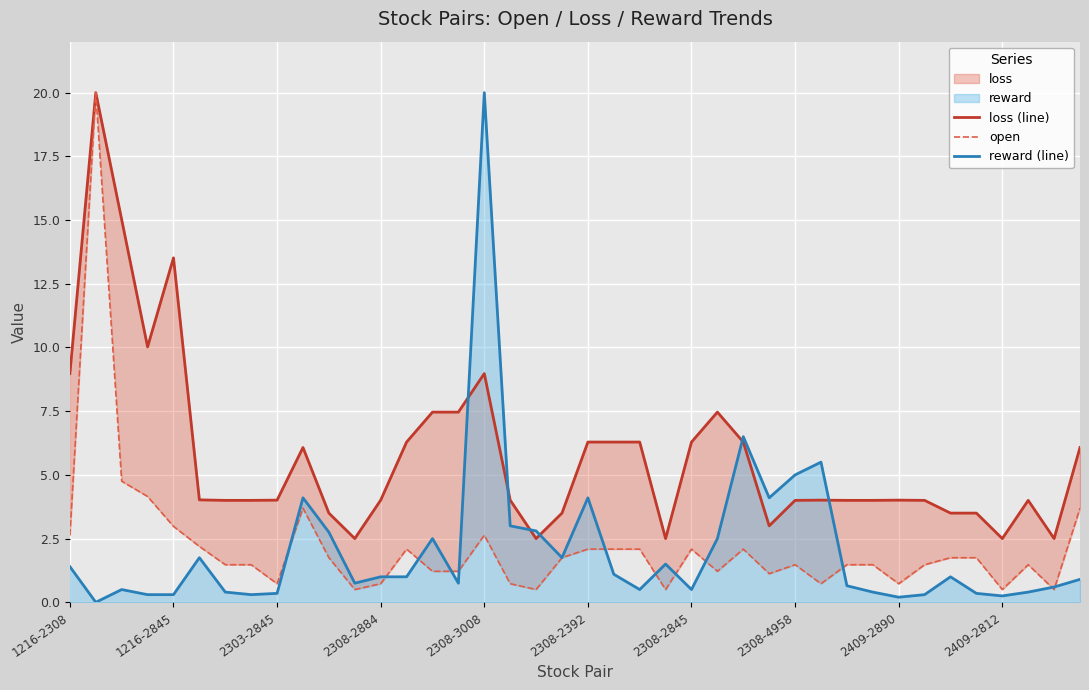

What is the difference between the second highest and minimum values in the loss (line) series?

12.5